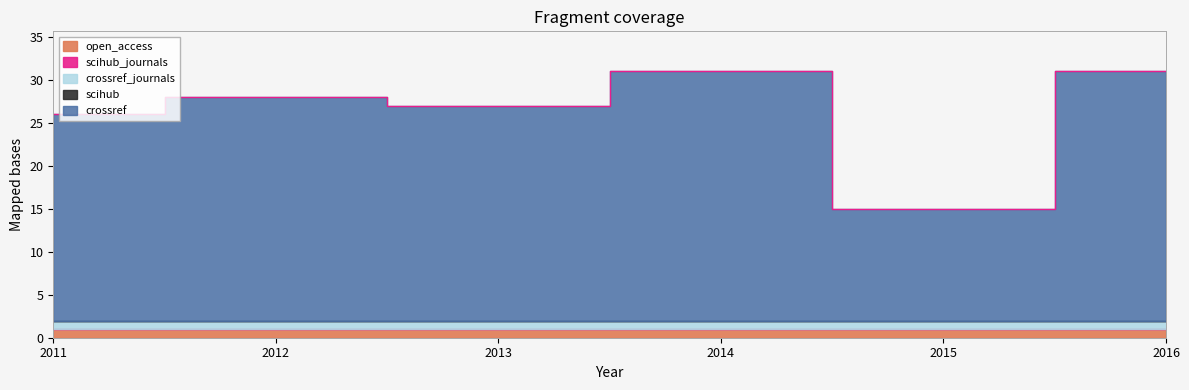

What is the lowest value of the crossref_journals series?

1